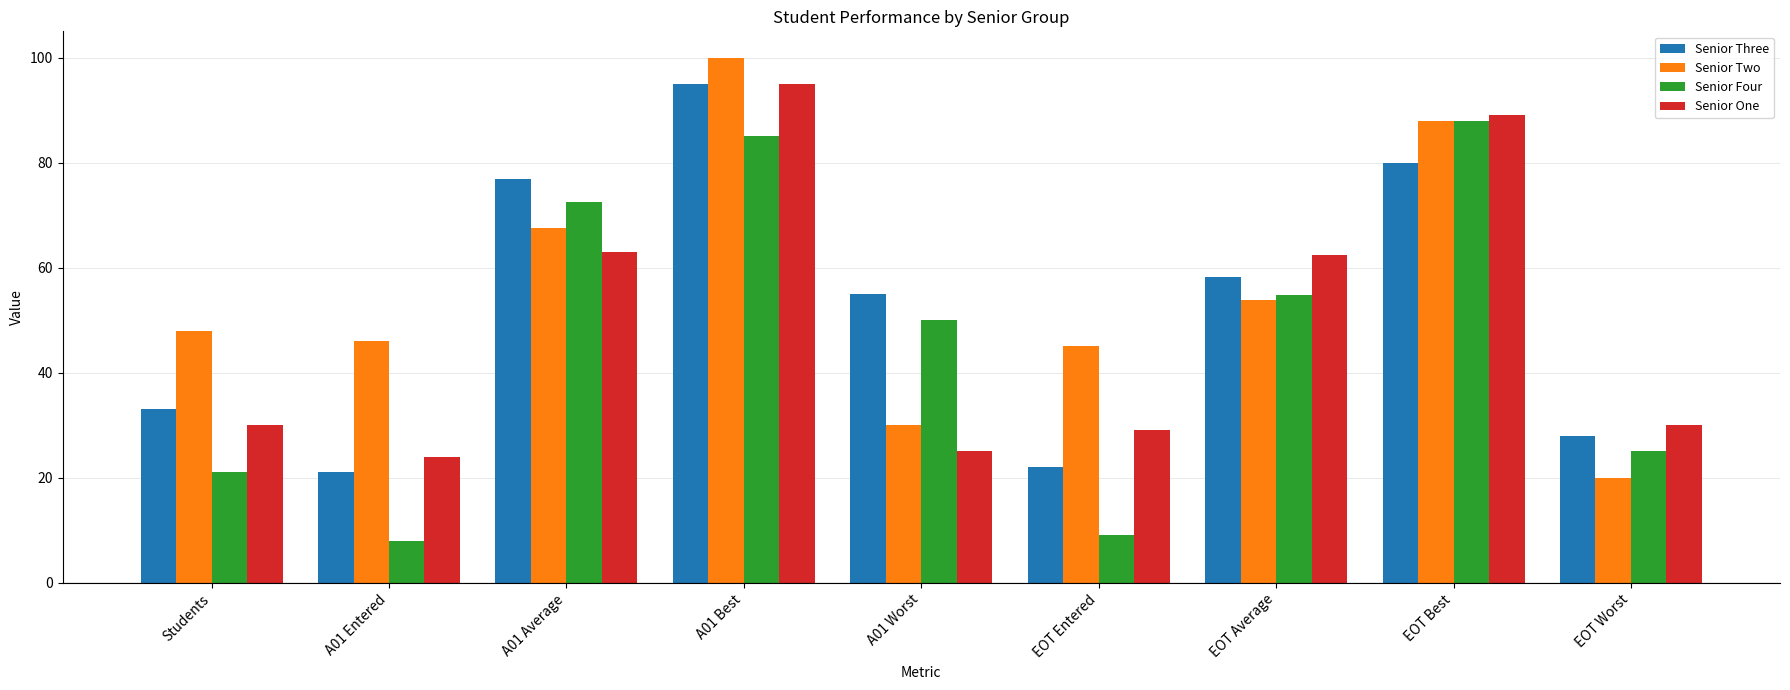

What is the average value of the Senior One series?

49.7